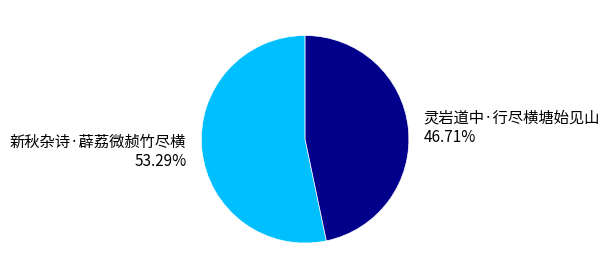

Which has a higher value, 灵岩道中·行尽横塘始见山 or 新秋杂诗·薜荔微赪竹尽横?

新秋杂诗·薜荔微赪竹尽横